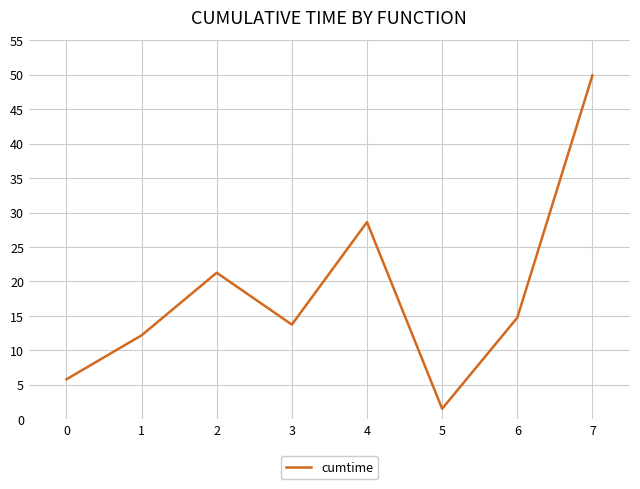

What is the approximate value at 0?

5.8